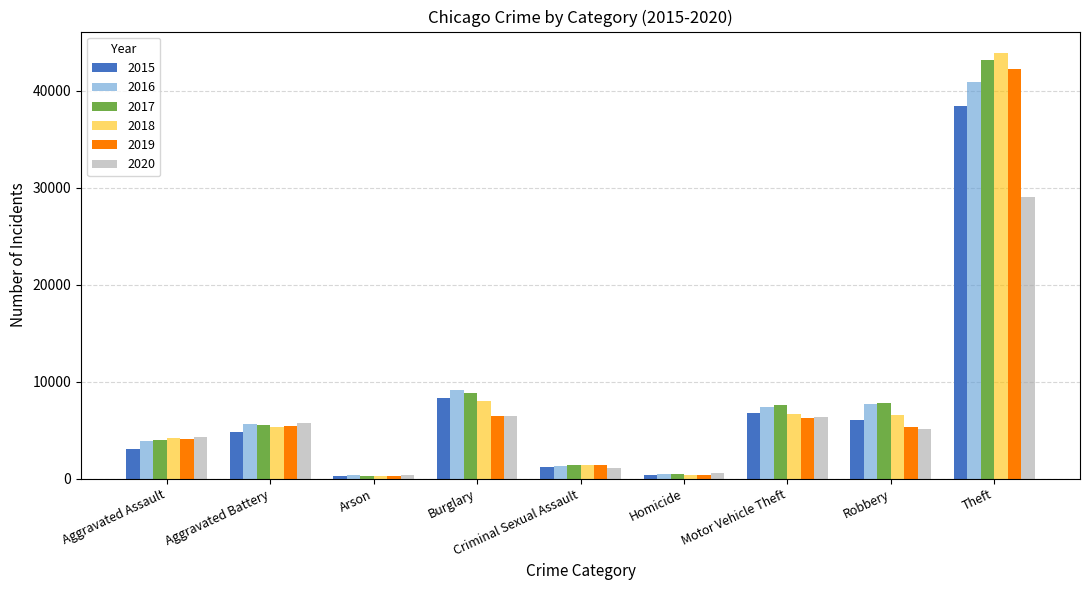

What is the total value across all series at Aggravated Assault?

23453